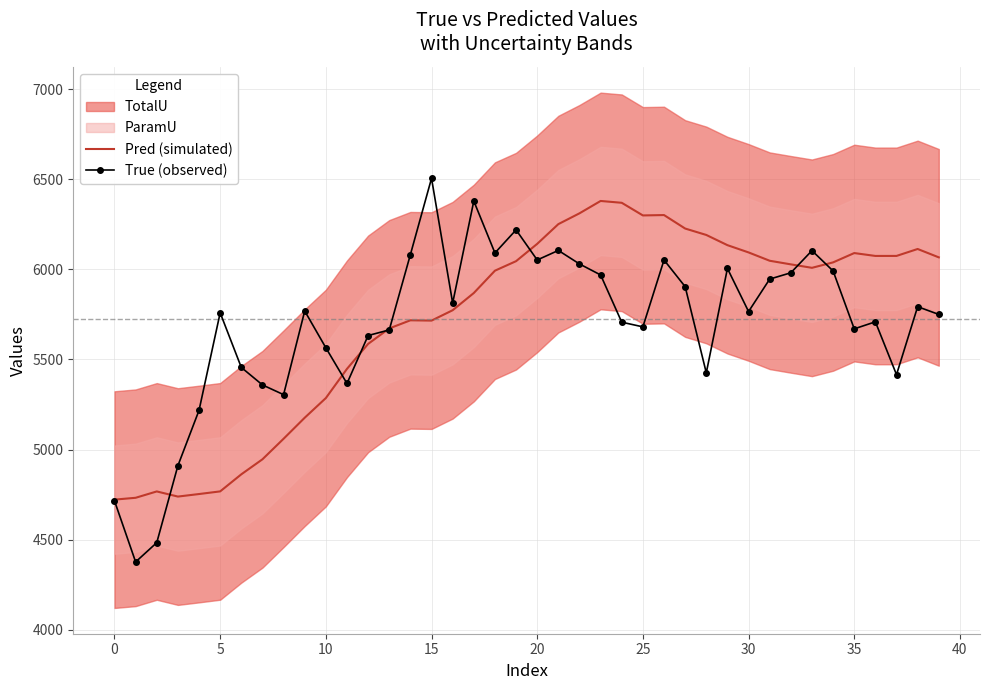

True or false: Pred (simulated) has more than 2 points higher than both neighbors.

True